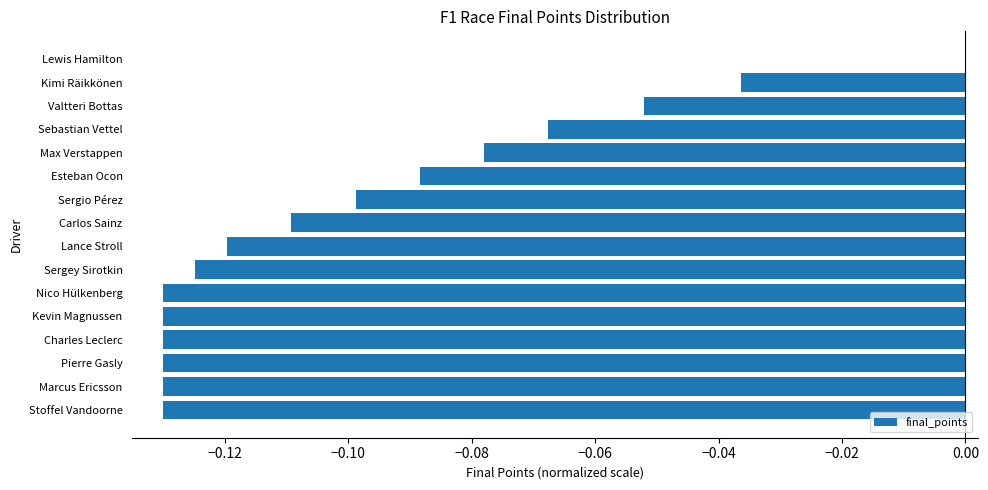

At which category does the chart reach its peak across all series?

Lewis Hamilton